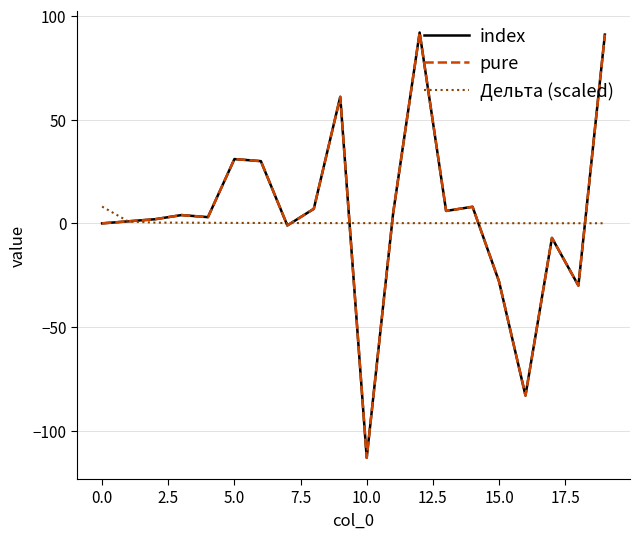

What is the lowest value of the index series?

-113.0